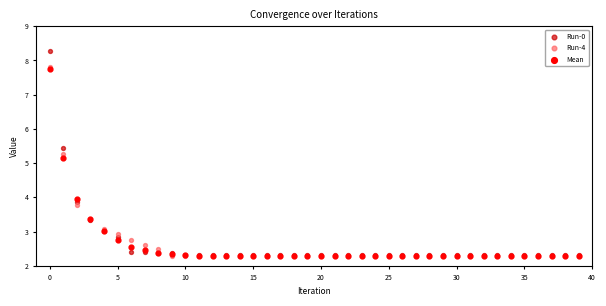

Across all series, what Y value is closest to 5?

5.1